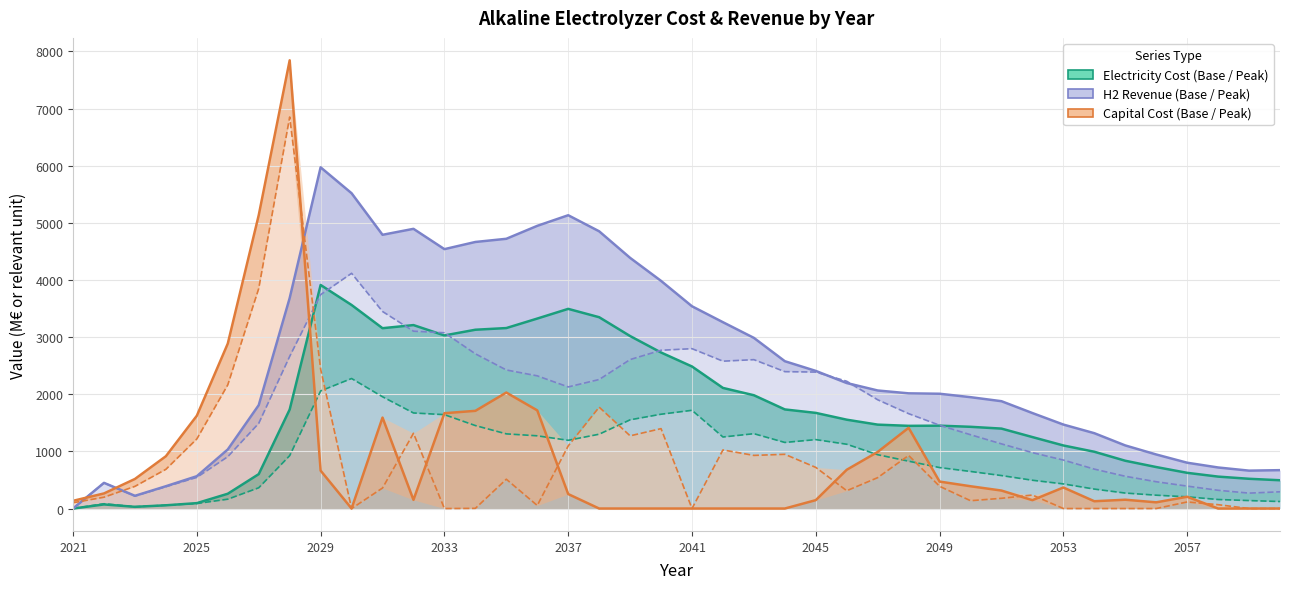

Is it true that ELEC_COST_Alkaline_peak equals 33.2 at 39?

False